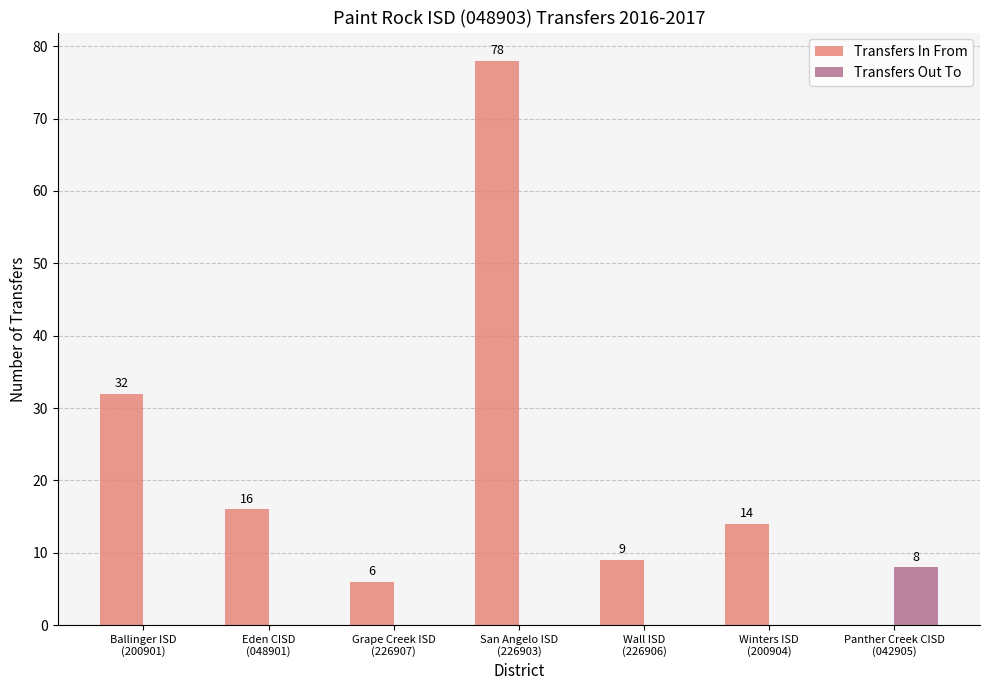

What is the highest value of the Transfers In From series?

78